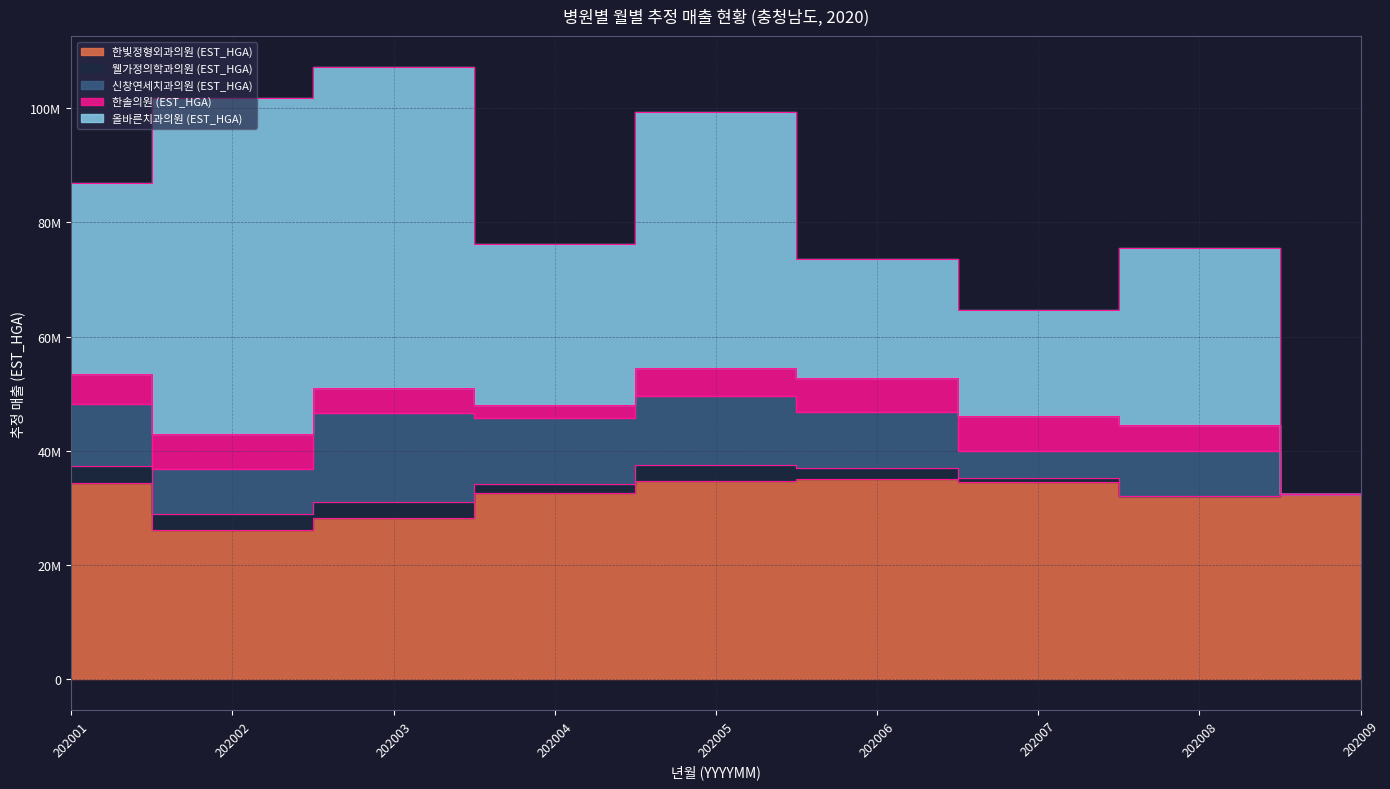

Rank the series by their maximum value, from lowest to highest.

웰가정의학과의원 (EST_HGA), 한솔의원 (EST_HGA), 신창연세치과의원 (EST_HGA), 한빛정형외과의원 (EST_HGA), 올바른치과의원 (EST_HGA)